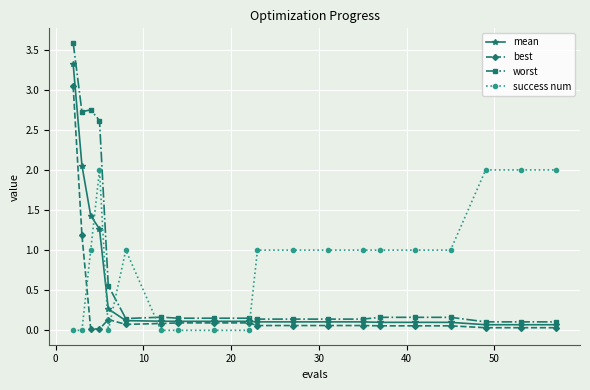

What is the average value of the mean series?

0.5